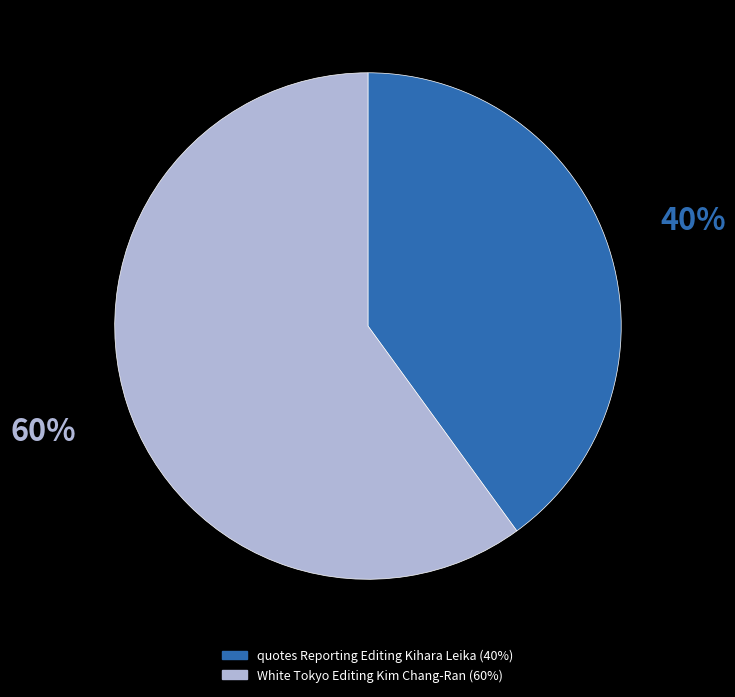

Which slice represents more than half of the pie?

White Tokyo Editing Kim Chang-Ran